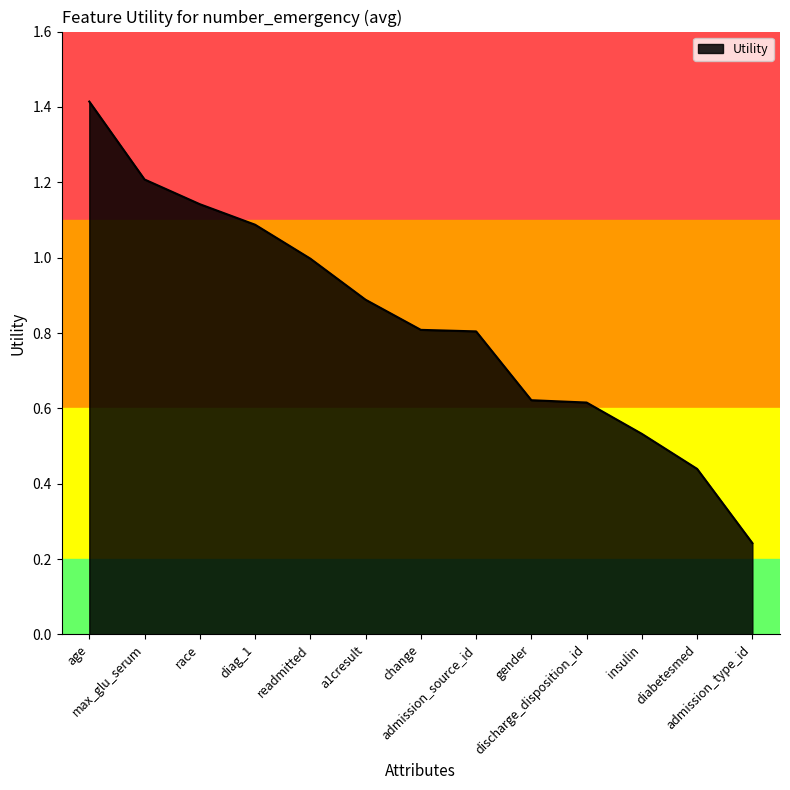

What is the maximum value shown in the chart?

1.4